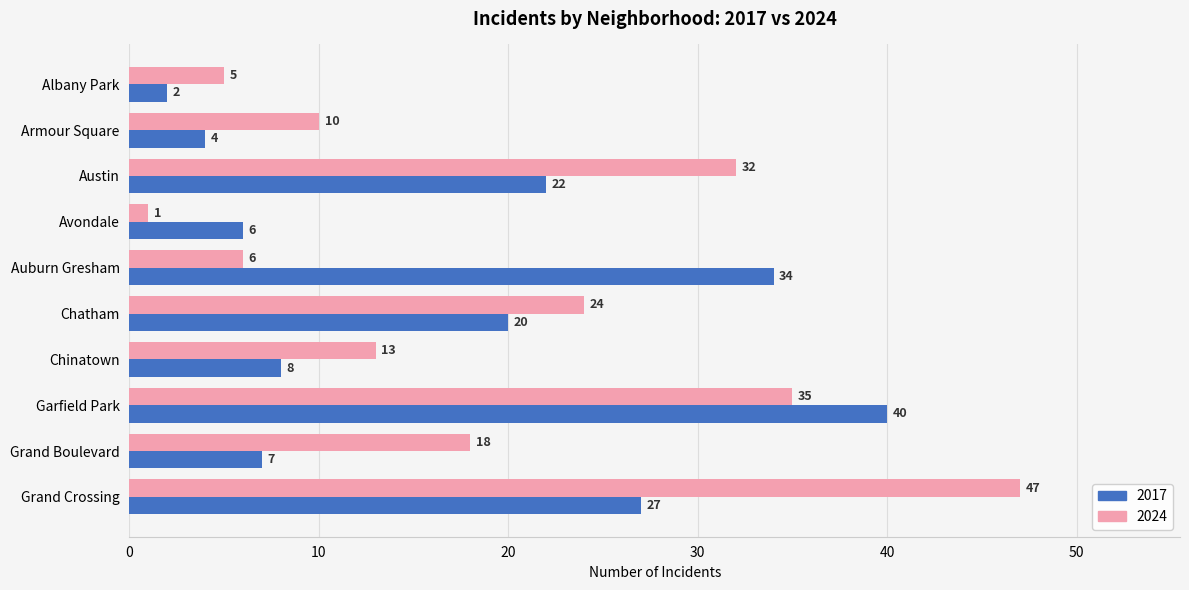

True or false: 2024 has a value of 8 at Chatham.

False